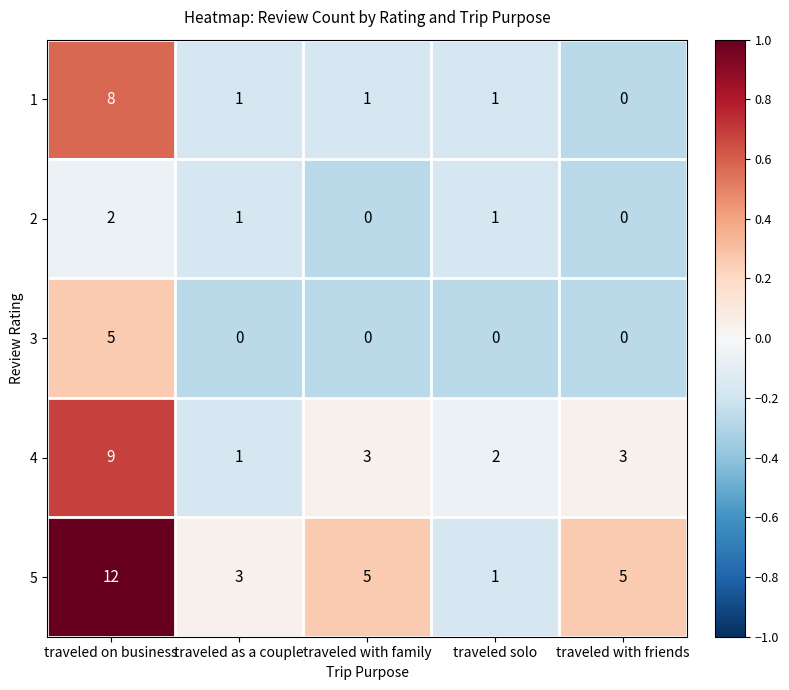

Which series changed the most between traveled with family and traveled solo?

5